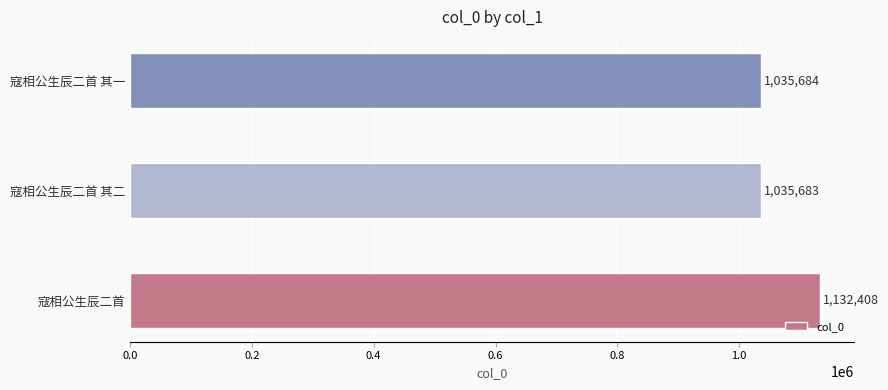

Which category has the lowest value across all series?

寇相公生辰二首 其二